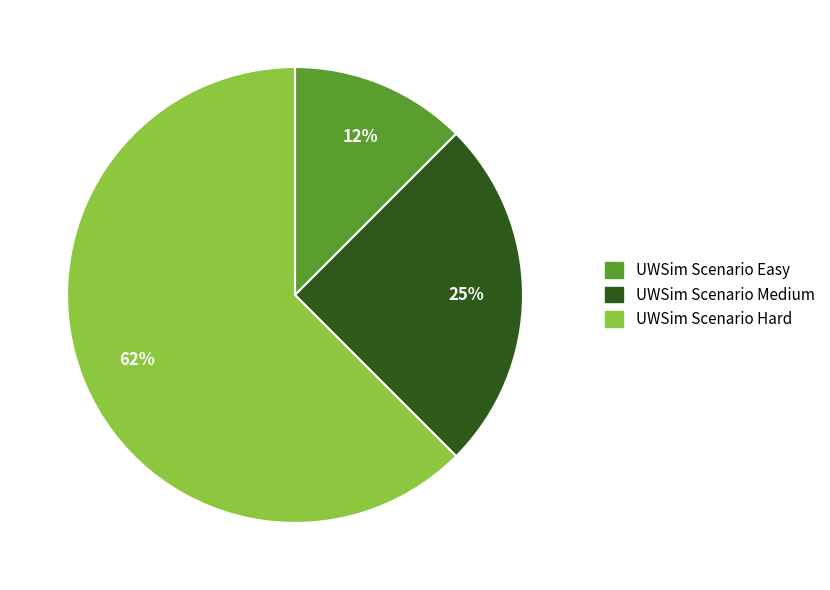

To the nearest percent, what percentage of the pie is UWSim Scenario Medium?

25%